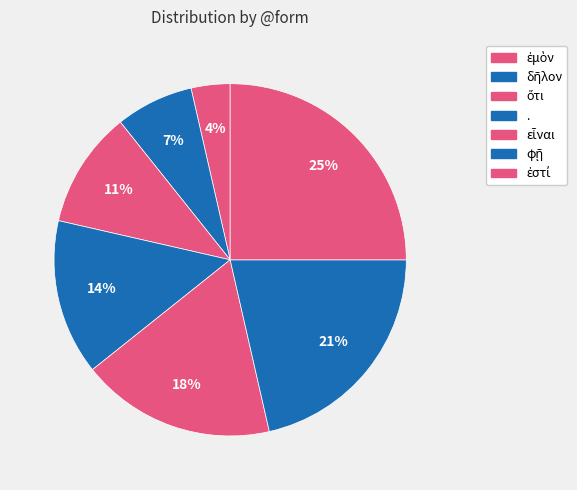

To the nearest percent, what percentage of the pie is ἐστί?

25%